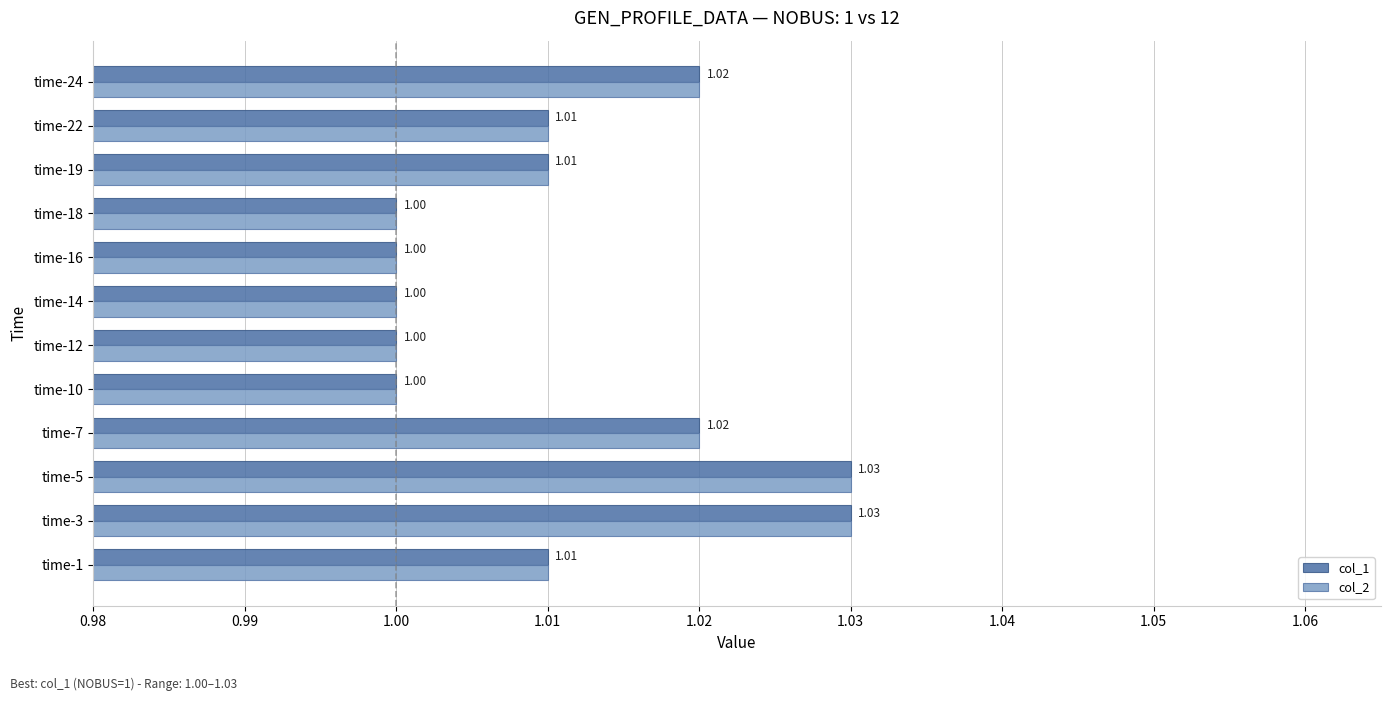

What is the average value of the col_2 series?

1.0